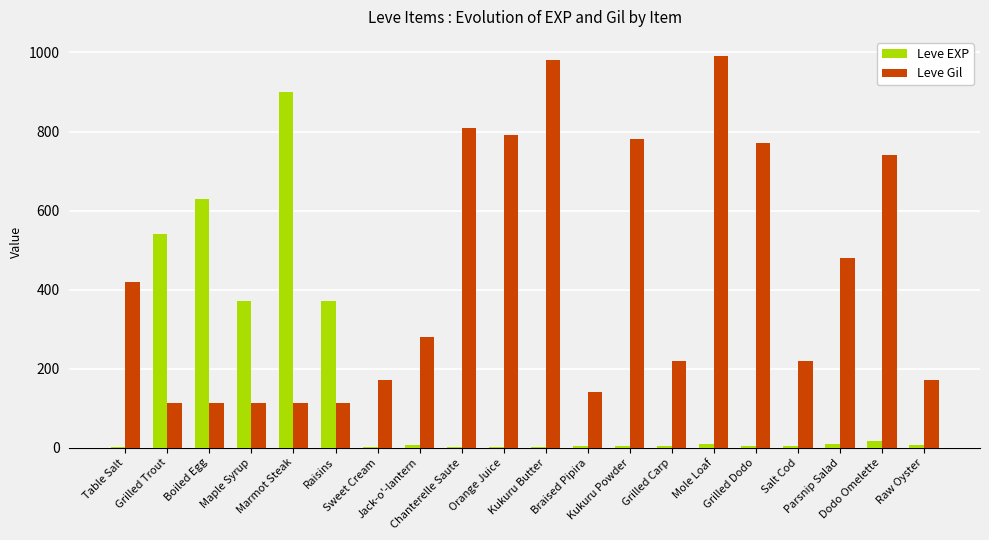

The value of Leve Gil at Raisins is 178. True or false?

False